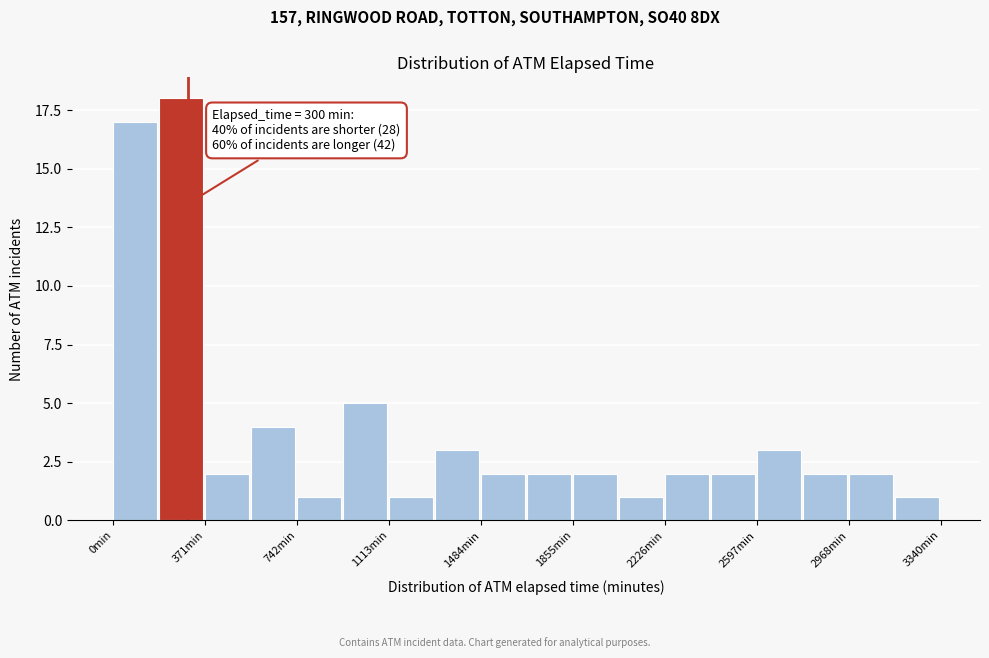

Around what value on the x-axis is the tallest bar? Give the approximate position of its centre, as read against the axis.

250